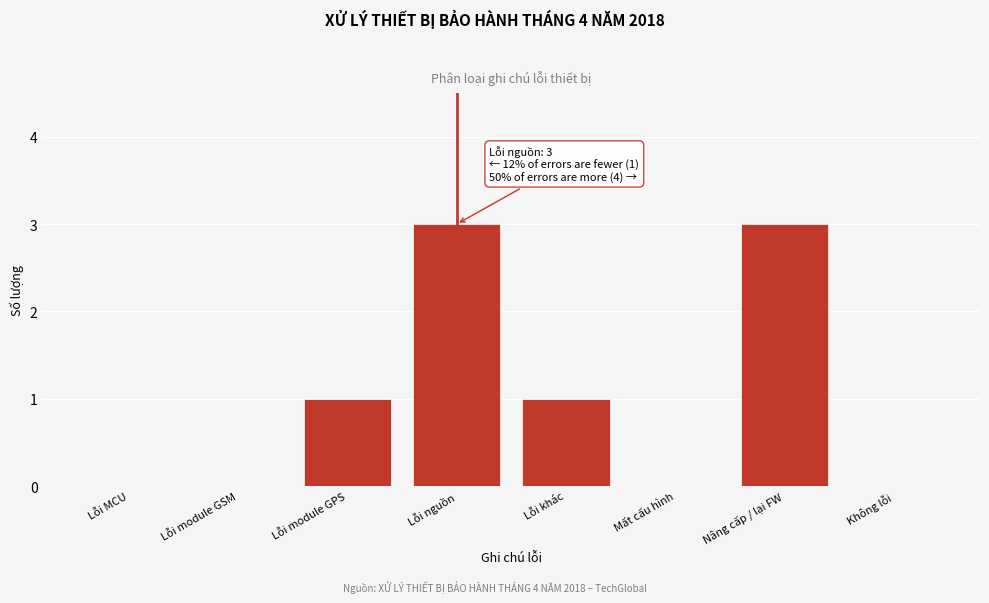

Reading right to left, transcribe all the data shown in this chart.

Không lỗi=0	Nâng cấp / lại FW=3	Mất cấu hình=0	Lỗi khác=1	Lỗi nguồn=3	Lỗi module GPS=1	Lỗi module GSM=0	Lỗi MCU=0